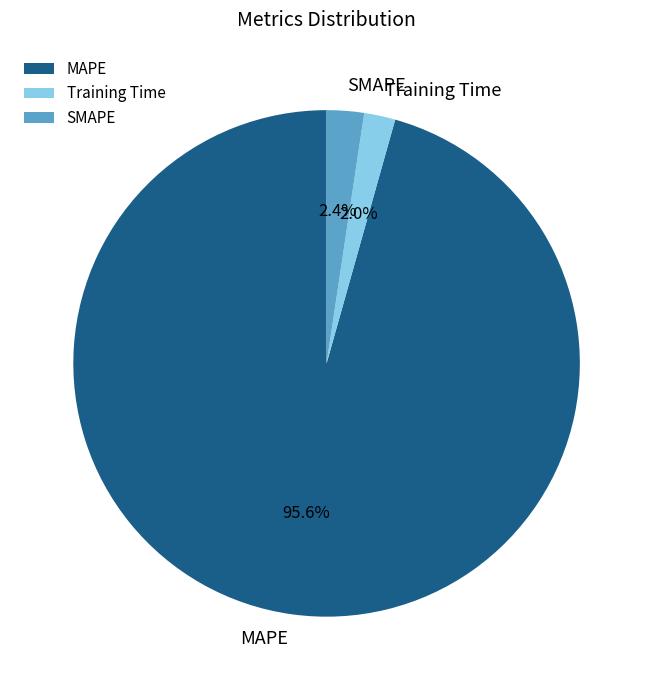

What portion of the pie excludes Training Time?

98.0%